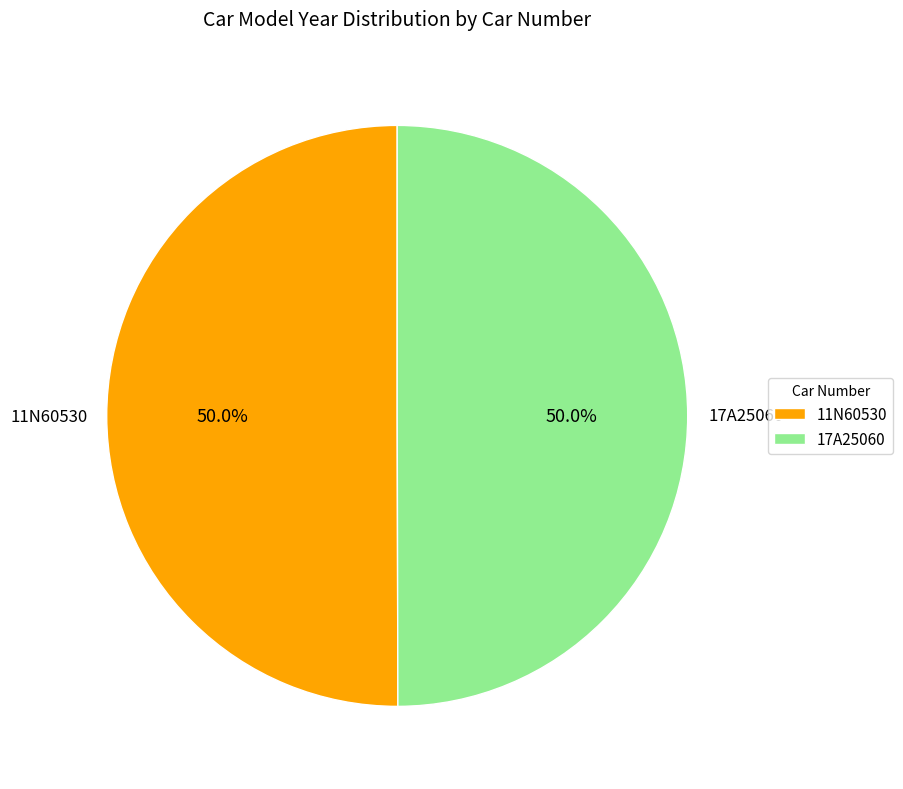

How many slices are in this pie chart?

2